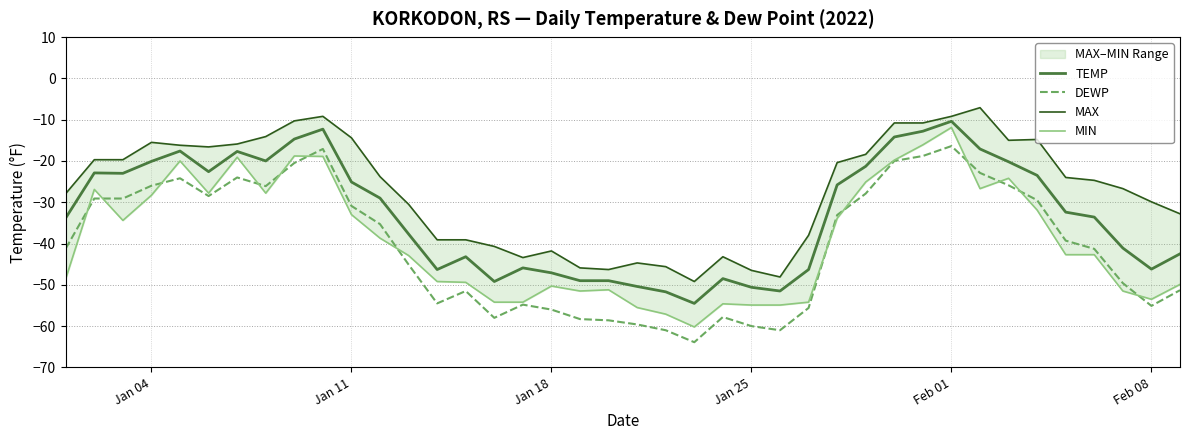

Does the chart display data point markers on the line(s)?

No